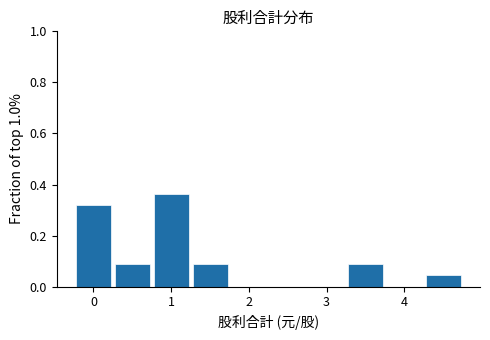

Over which range of the x-axis is the bar tallest?

0.75 to 1.25